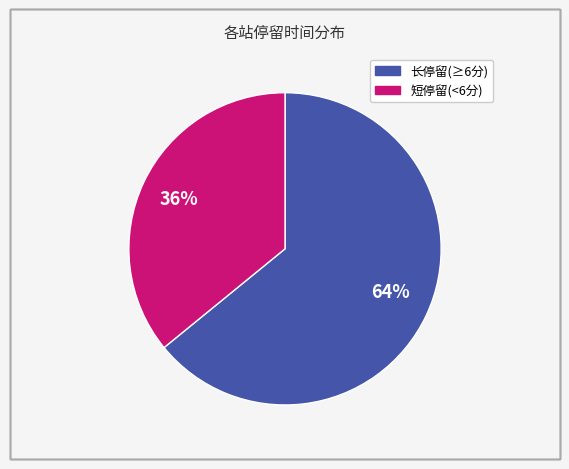

Is there any slice that represents more than half of the pie?

Yes